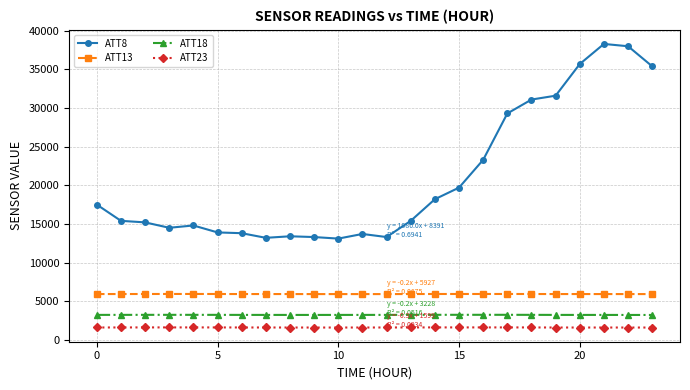

Does the chart display data point markers on the line(s)?

Yes